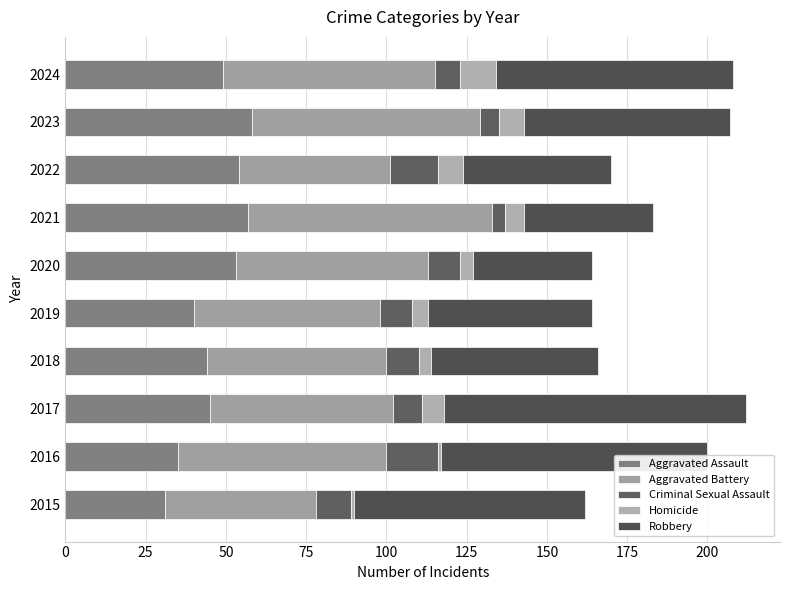

At how many categories does at least one series exceed 47?

10